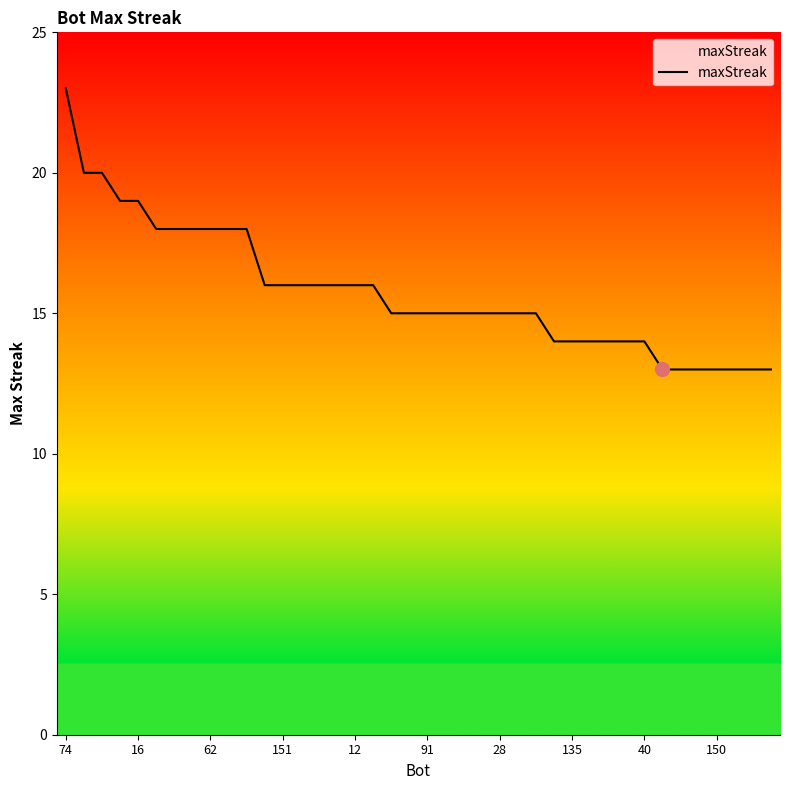

What is the minimum value shown in the chart?

13